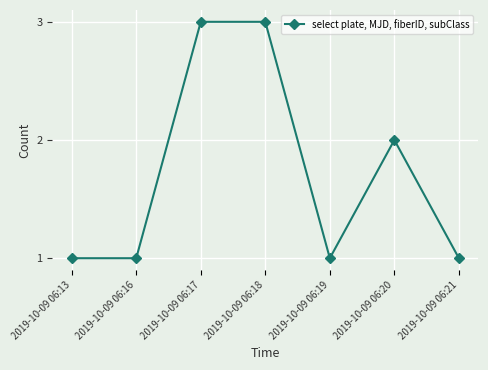

Is this an area chart (filled region under the line)?

No